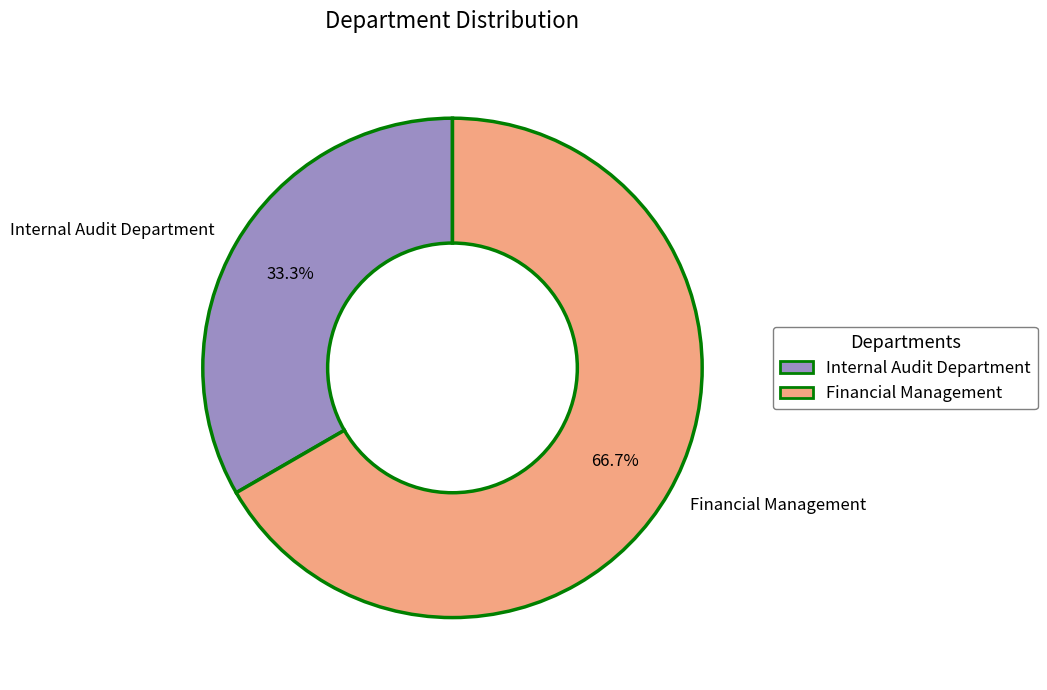

Is it true that Internal Audit Department is 22% of the pie?

False